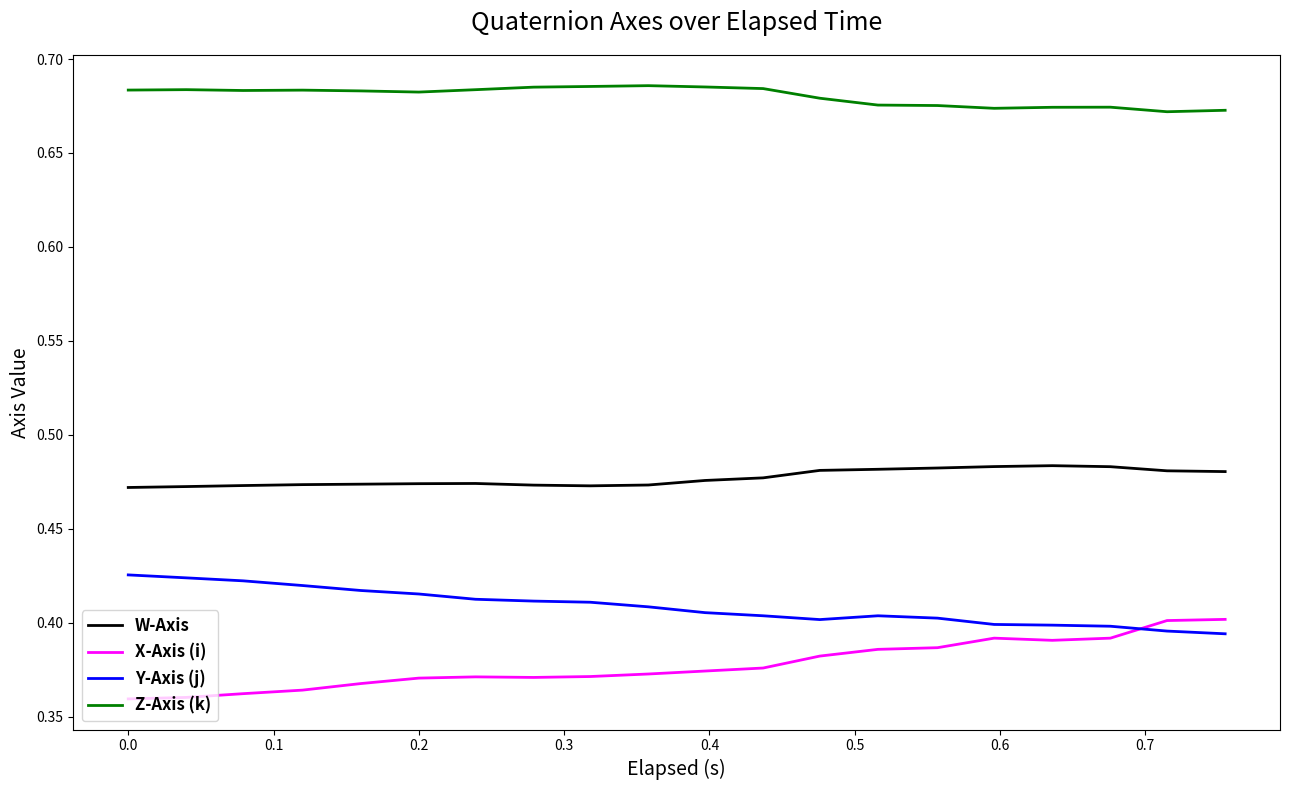

Which series has the largest total across all categories?

Z-Axis (k)